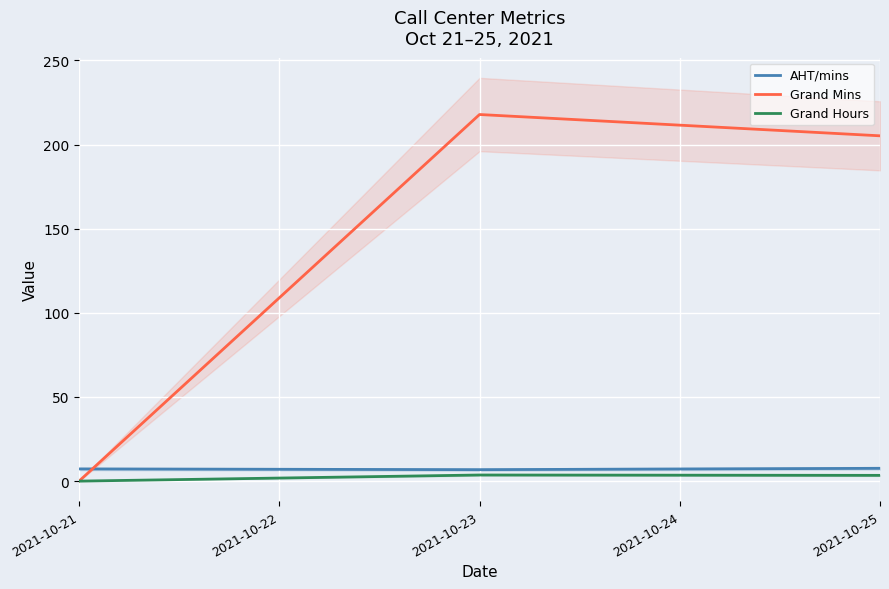

True or false: Grand Mins has a value of 56.4 at 2021-10-23.

False